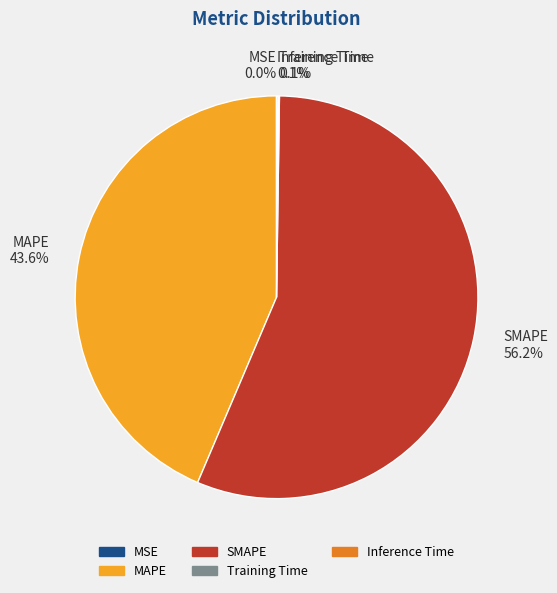

Which slice is the largest?

SMAPE